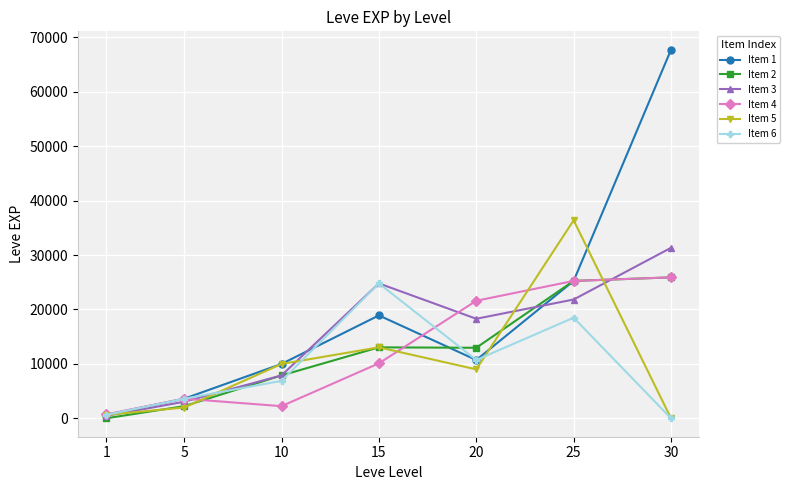

True or false: Item 6 and Item 5 intersect in this chart.

True